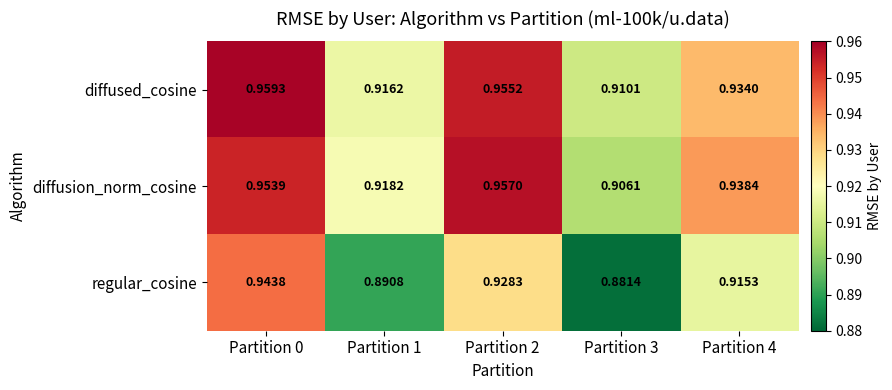

Rank the series by their maximum value, from highest to lowest.

diffused_cosine, diffusion_norm_cosine, regular_cosine